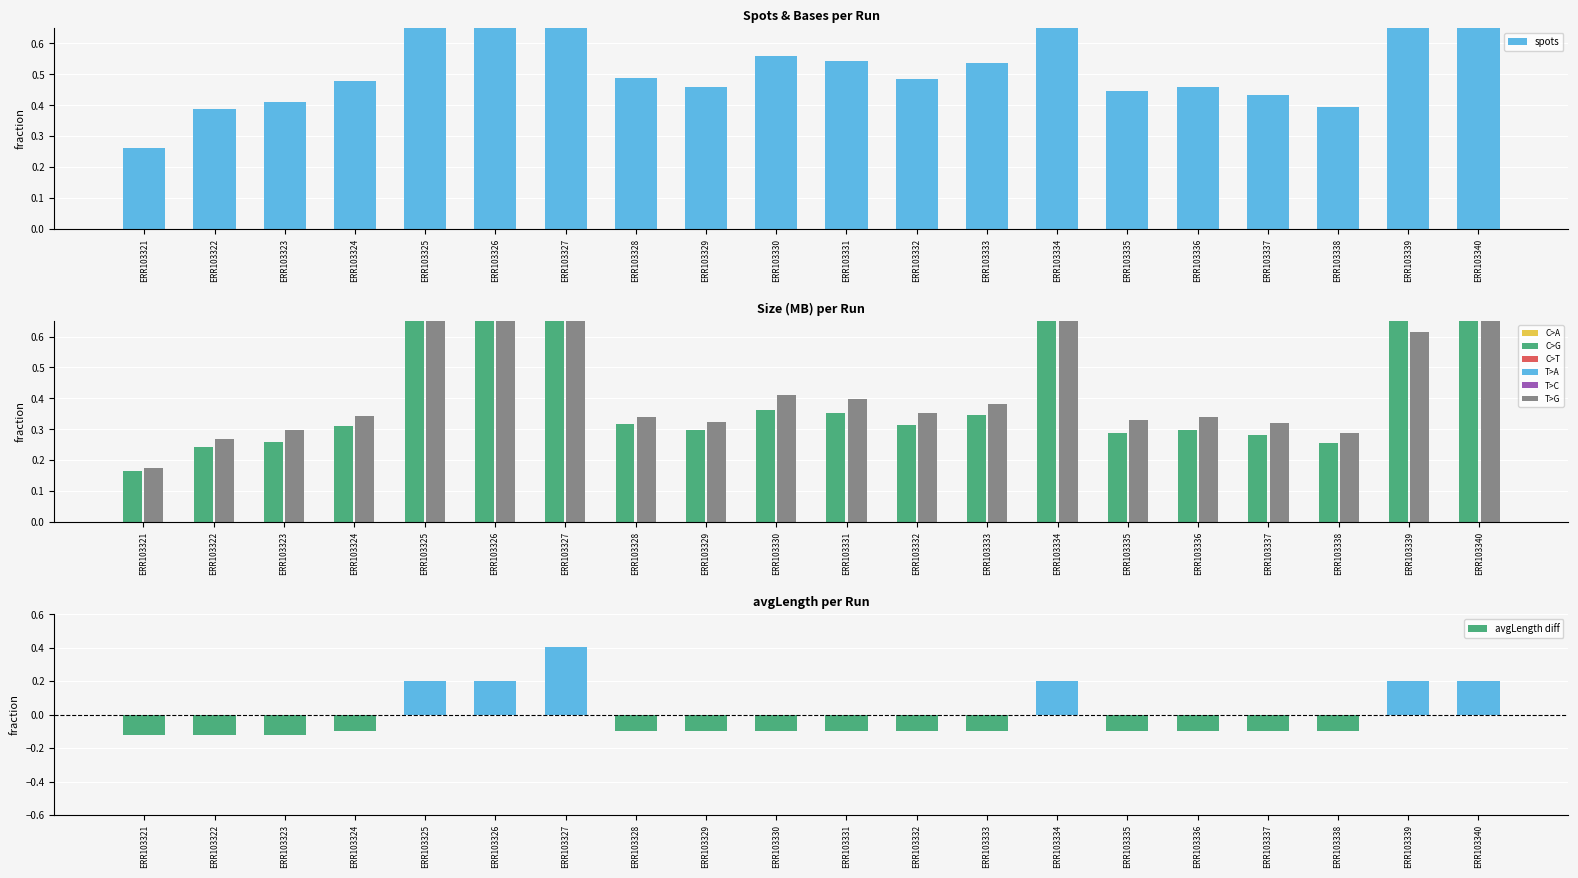

Which has a higher value, ERR103336 or ERR103322?

ERR103336